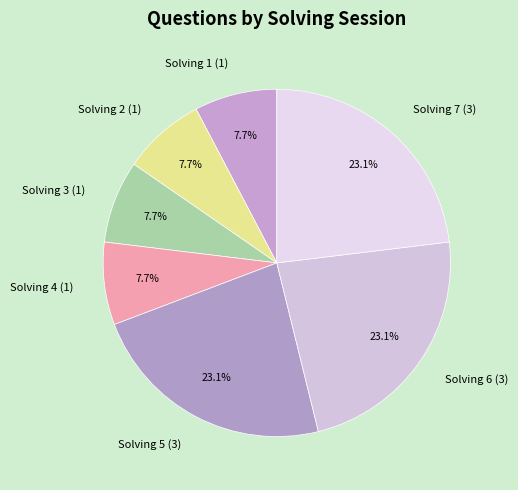

To the nearest percent, what is the average slice percentage?

14%